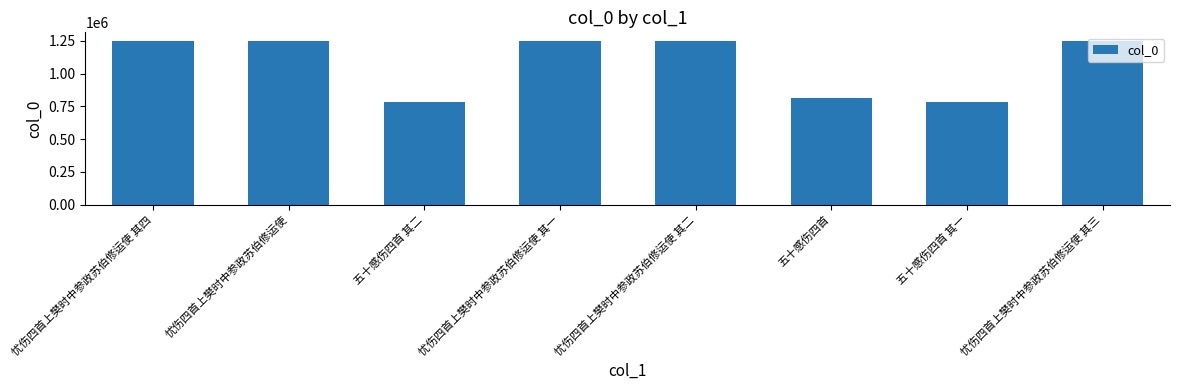

What is the label of the 5th bar from the right?

忧伤四首上樊时中参政苏伯修运使 其一